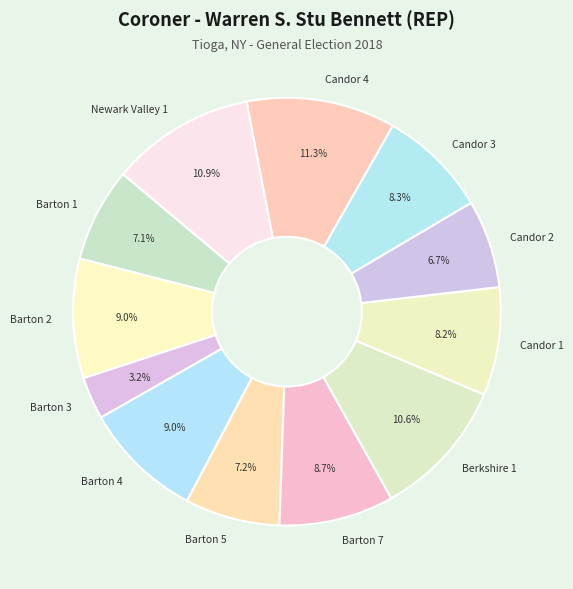

Between Candor 1 and Barton 4, which is larger?

Barton 4